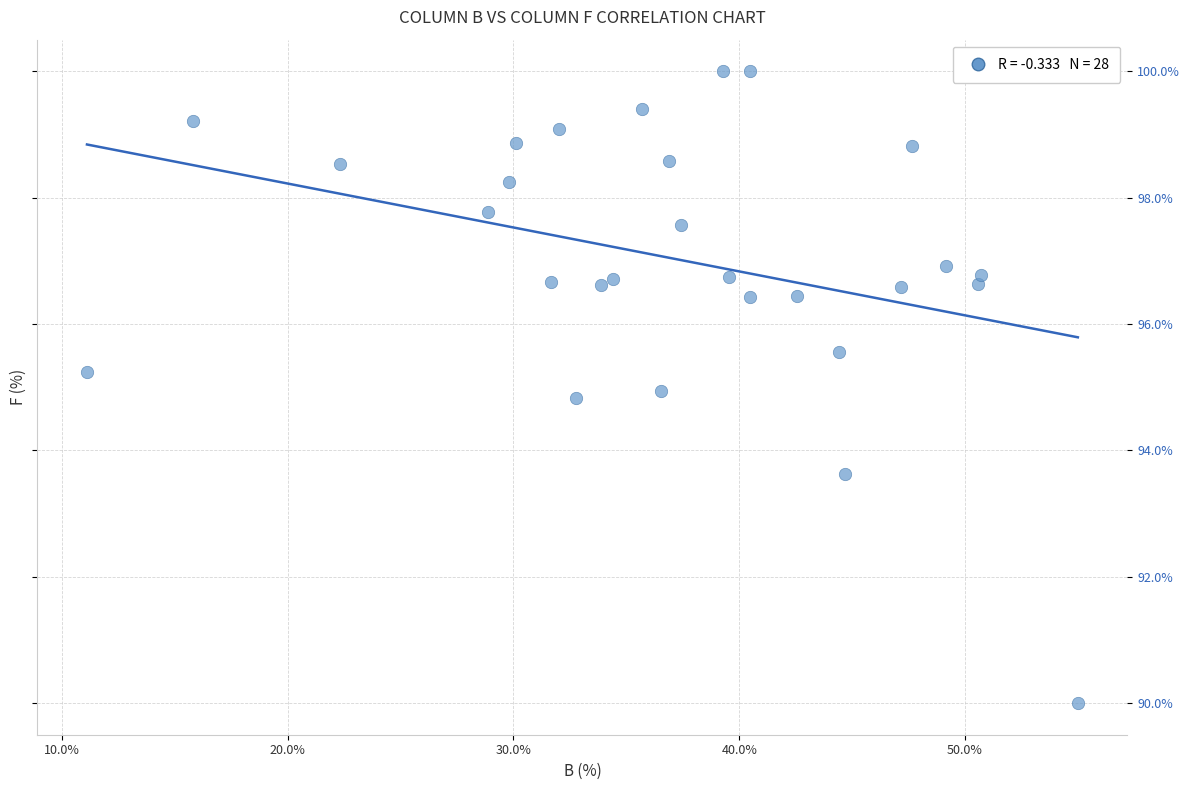

What is the range of Y values (max minus min)?

10.0